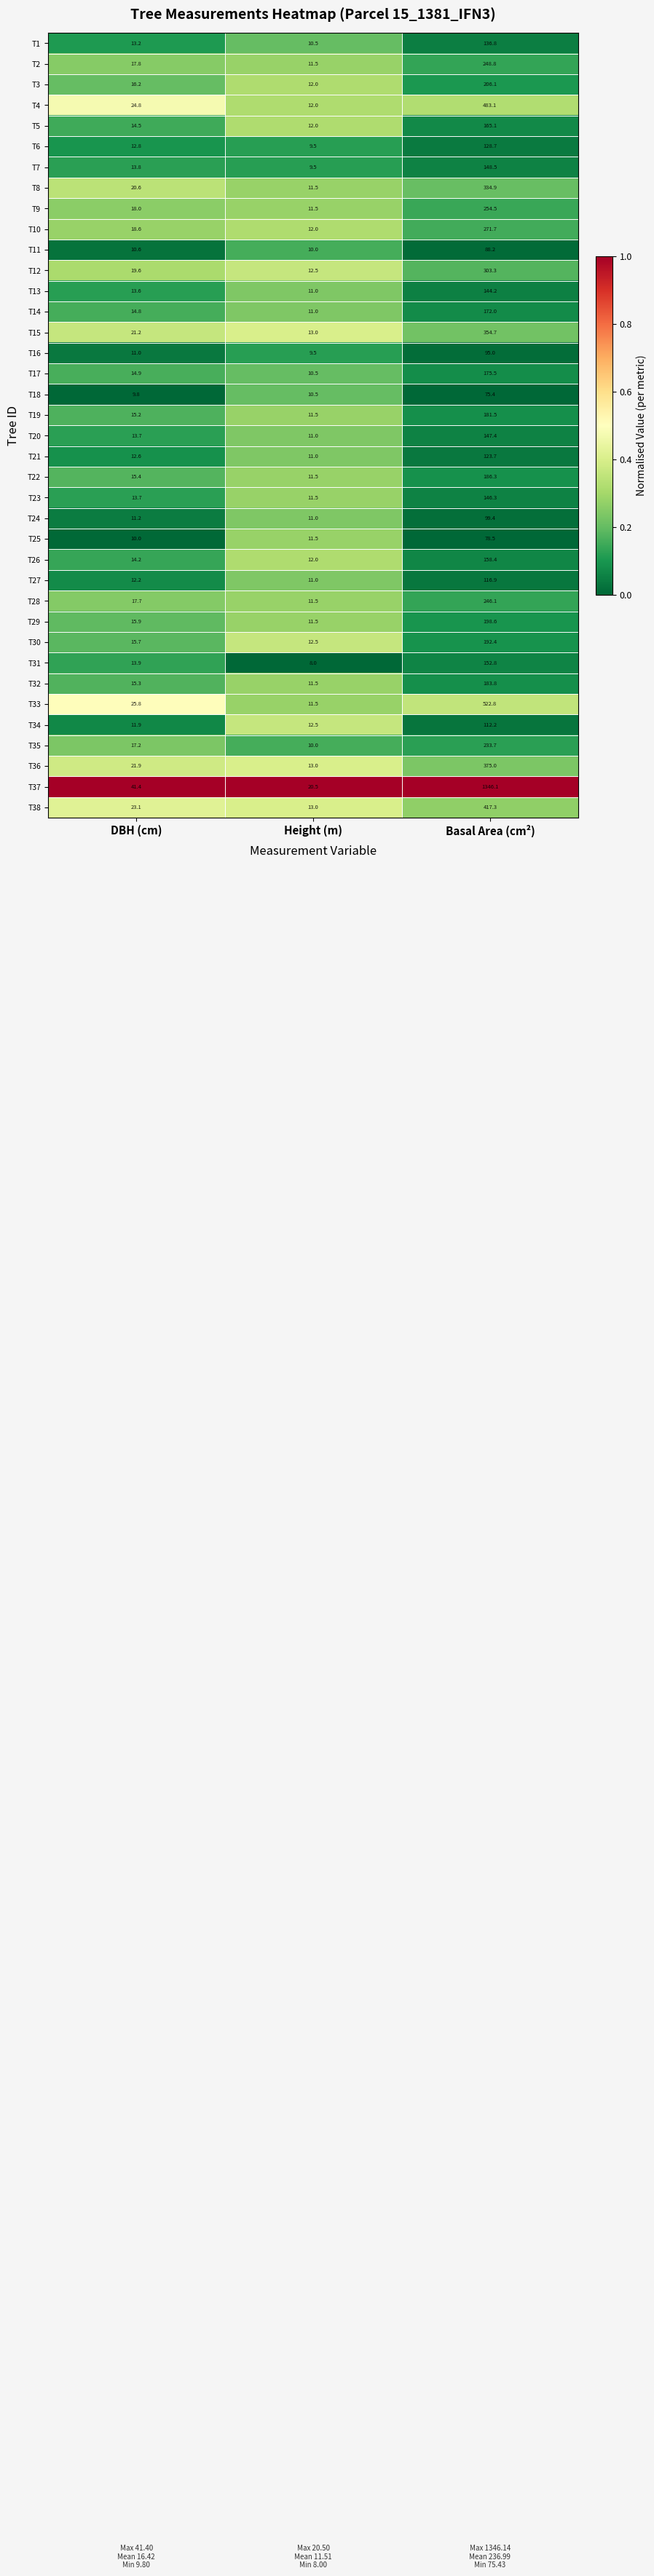

How many distinct data groups are displayed?

38